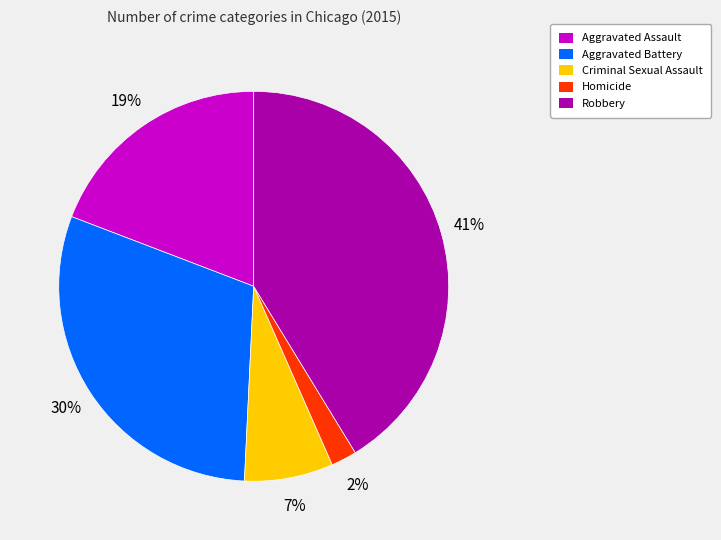

Is the sum of Aggravated Battery and Aggravated Assault greater than half?

No